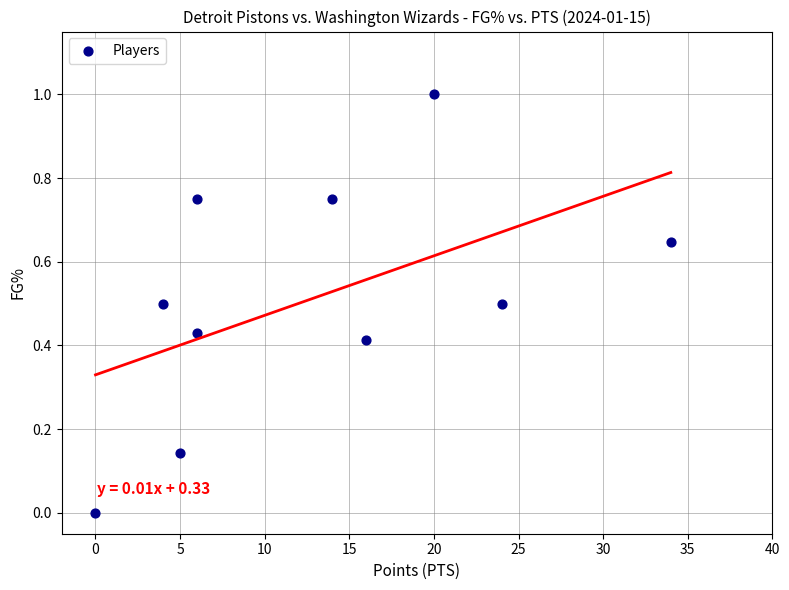

What is the range of X values (max minus min)?

34.0